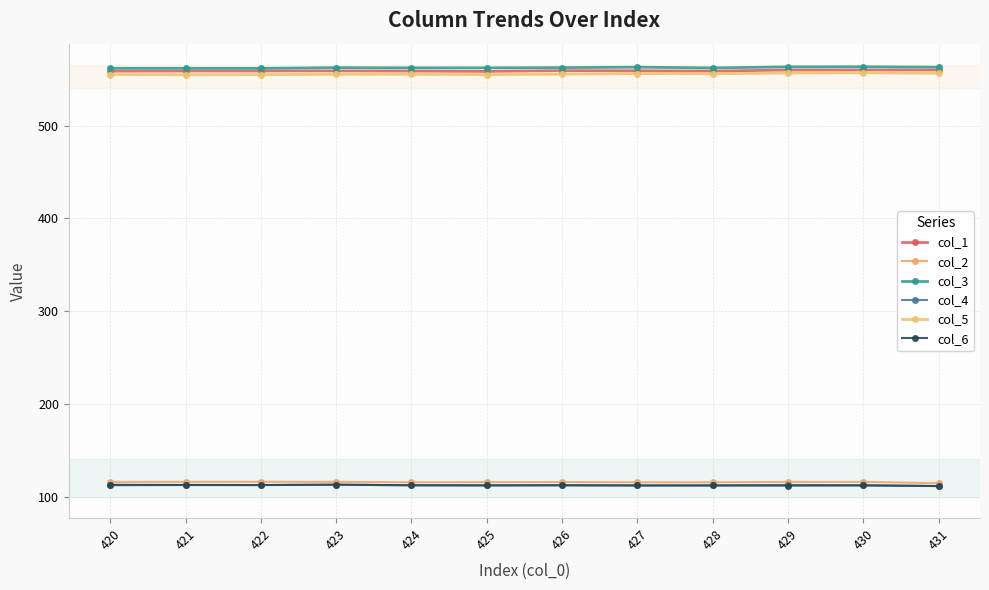

Is this an area chart (filled region under the line)?

No